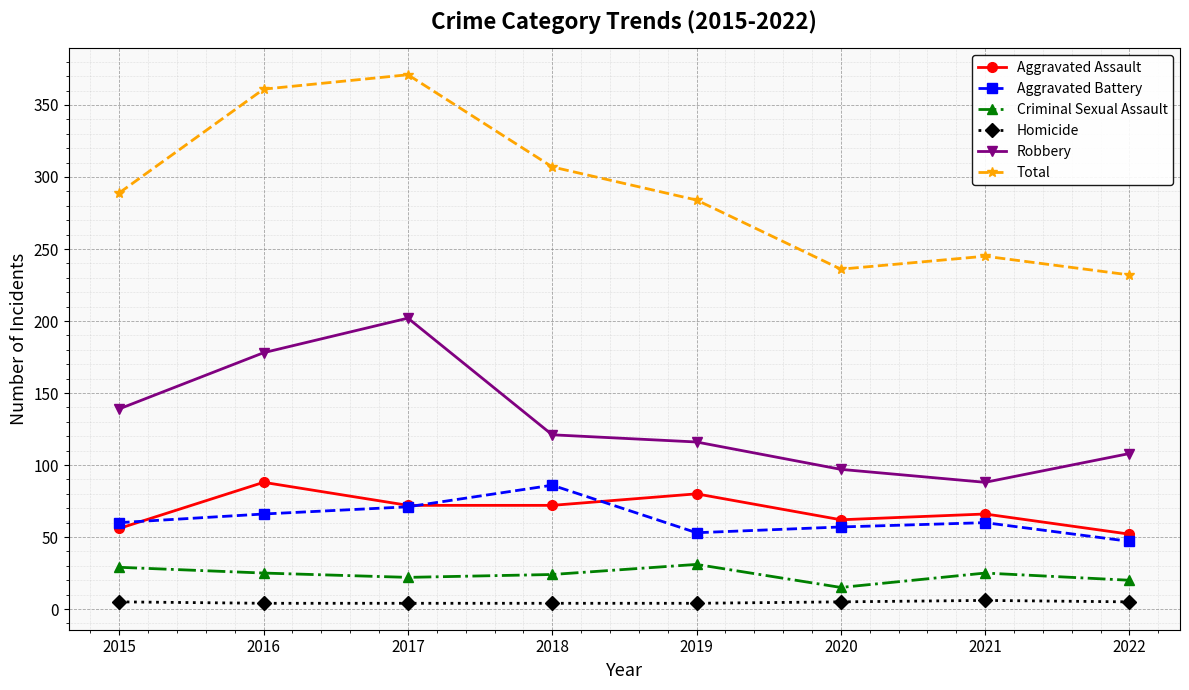

Which series changed the most between 2018 and 2020?

Total